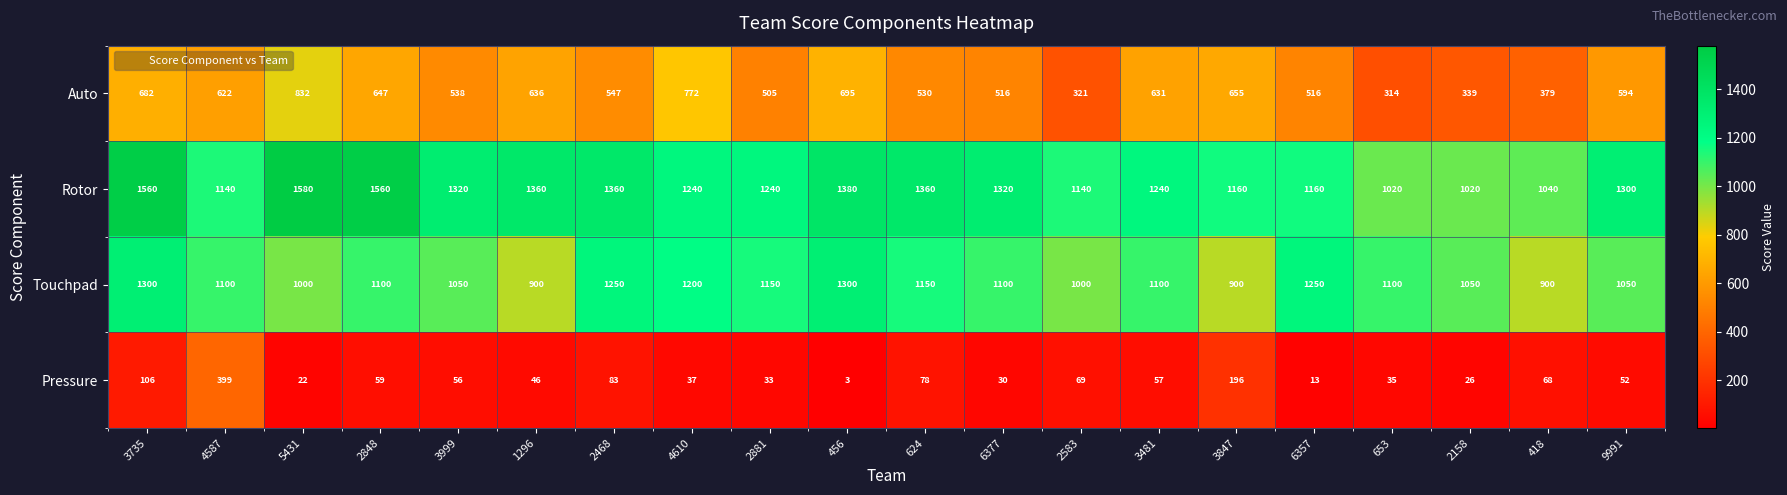

Rank the series at 2583 from lowest to highest value.

Pressure, Auto, Touchpad, Rotor